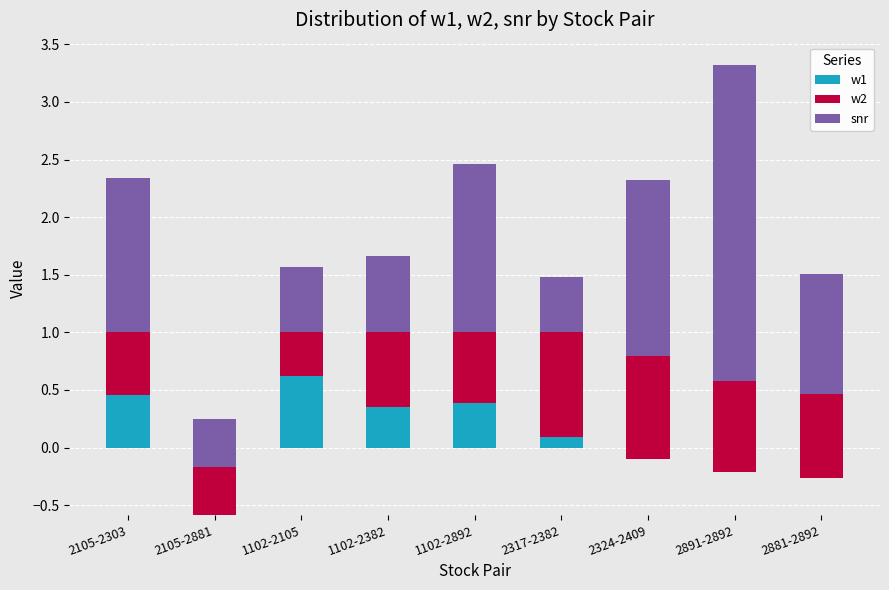

True or false: snr has a value of 1.5 at 2324-2409.

True